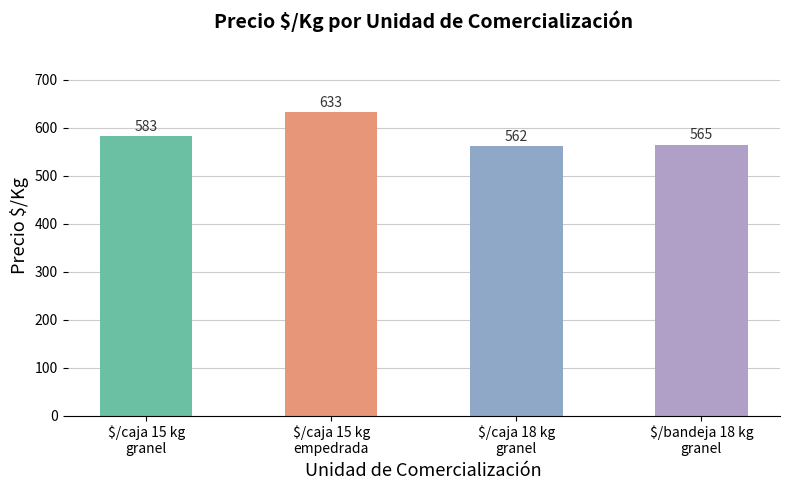

True or false: the data shows 565 at $/bandeja 18 kg
granel.

True